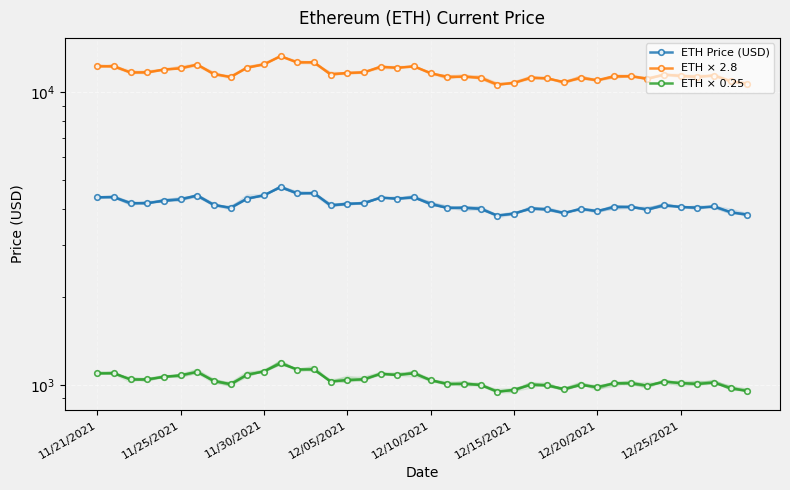

What is the greatest value displayed?

13290.0